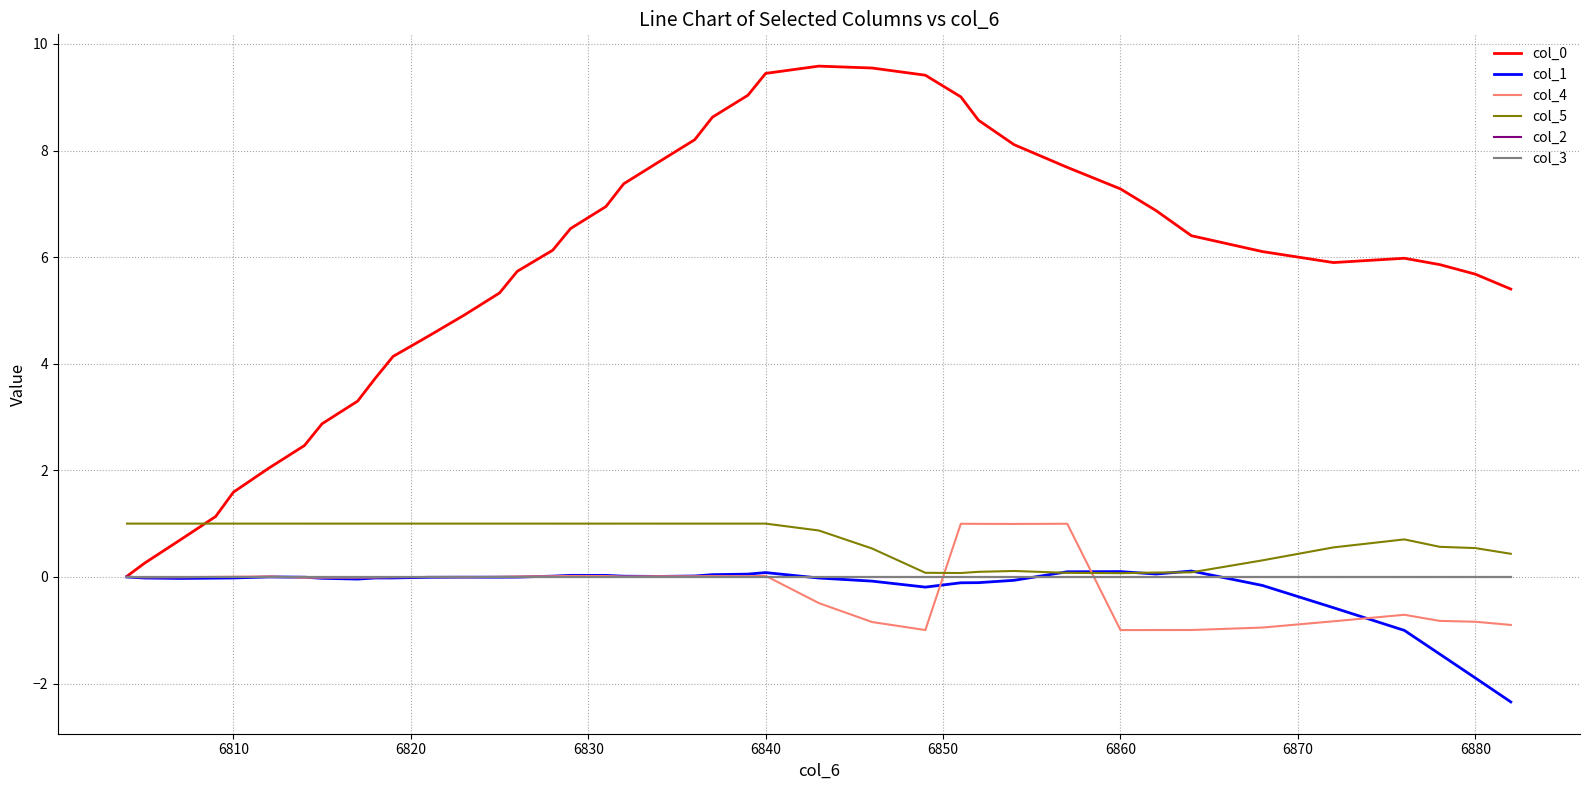

Is this an area chart (filled region under the line)?

No